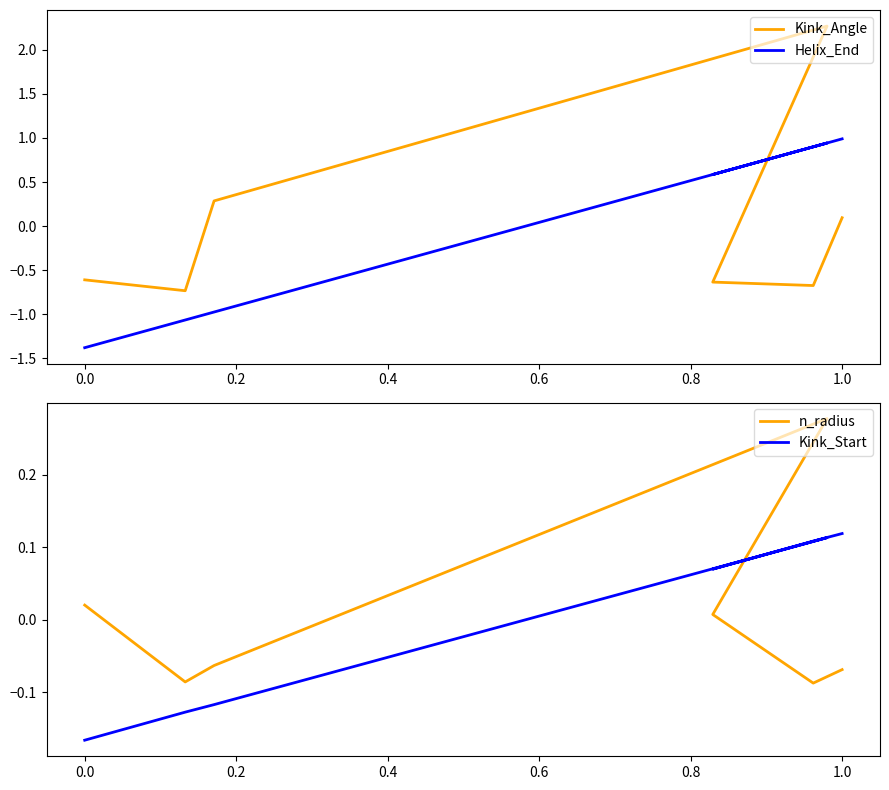

How many values in Kink_Start are above zero?

4